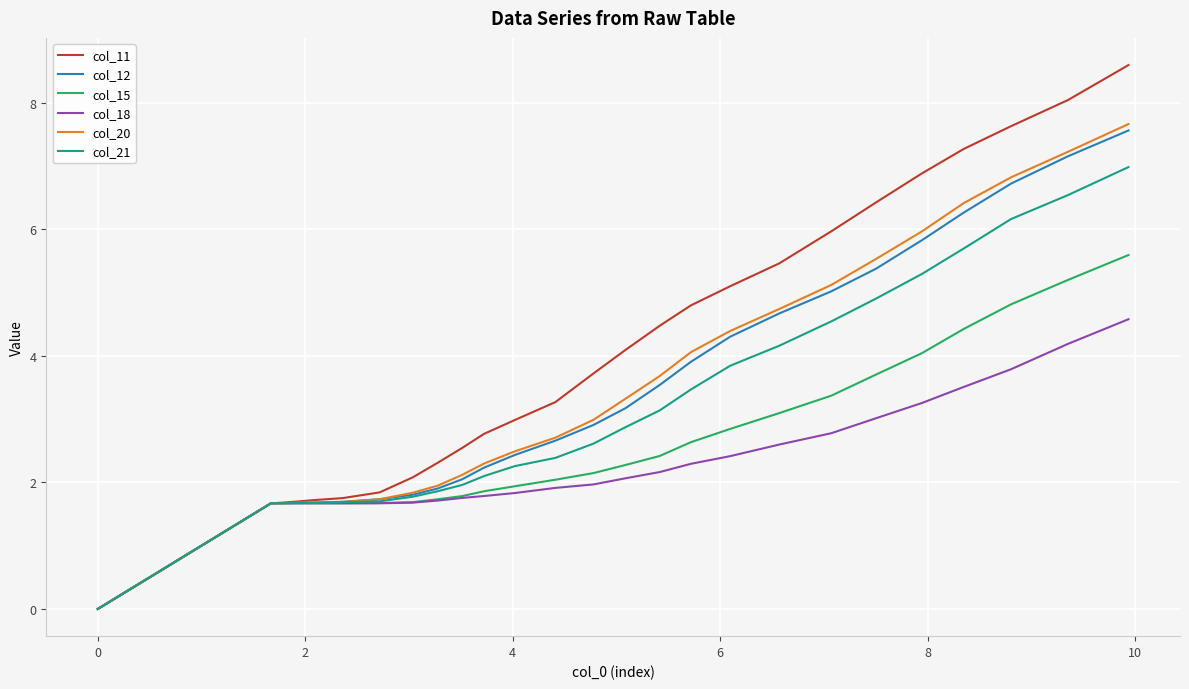

Which series has the largest total across all categories?

col_11